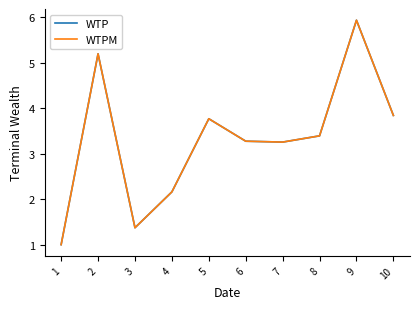

Which series has the largest range (max minus min)?

WTP